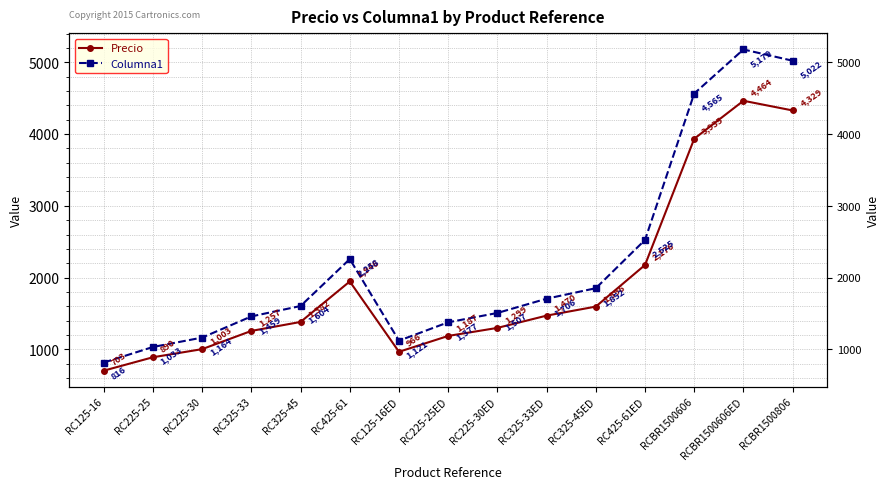

Is it true that Precio equals 6897 at RCBR1500606?

False